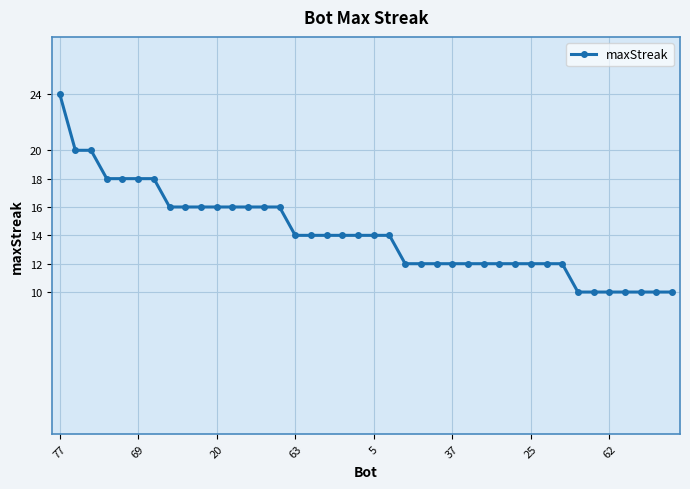

What is the difference between the maximum and second lowest values?

14